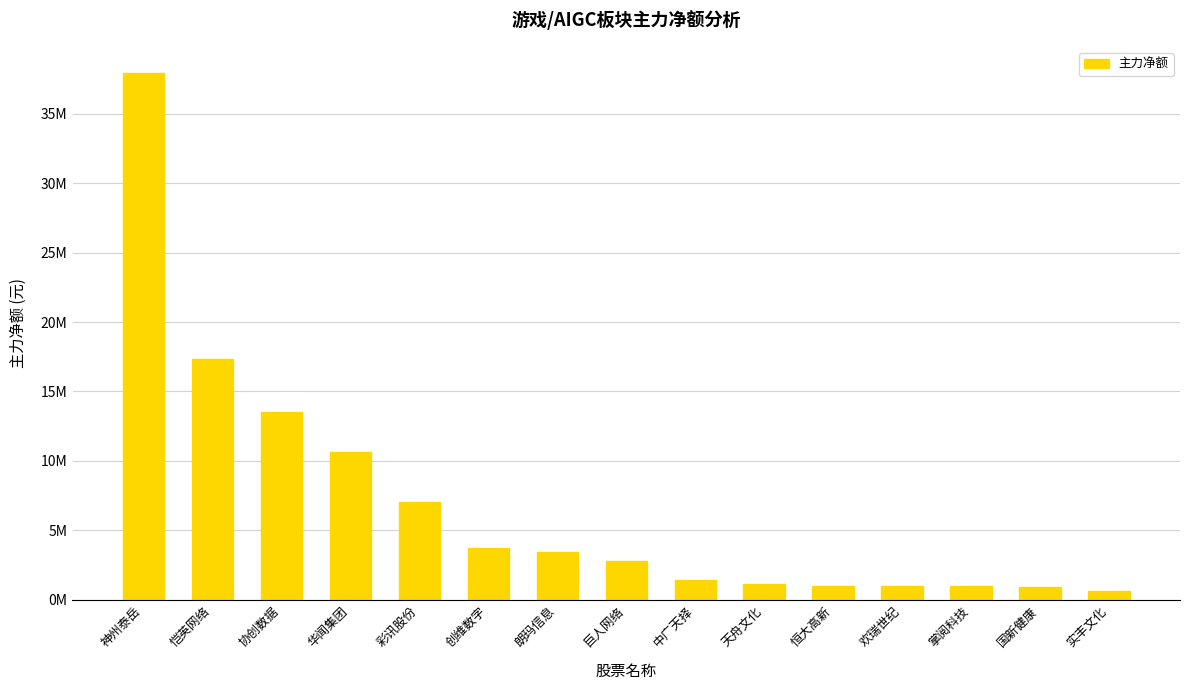

Rank the categories by value from lowest to highest.

实丰文化, 国新健康, 掌阅科技, 欢瑞世纪, 恒大高新, 天舟文化, 中广天择, 巨人网络, 朗玛信息, 创维数字, 彩讯股份, 华闻集团, 协创数据, 恺英网络, 神州泰岳